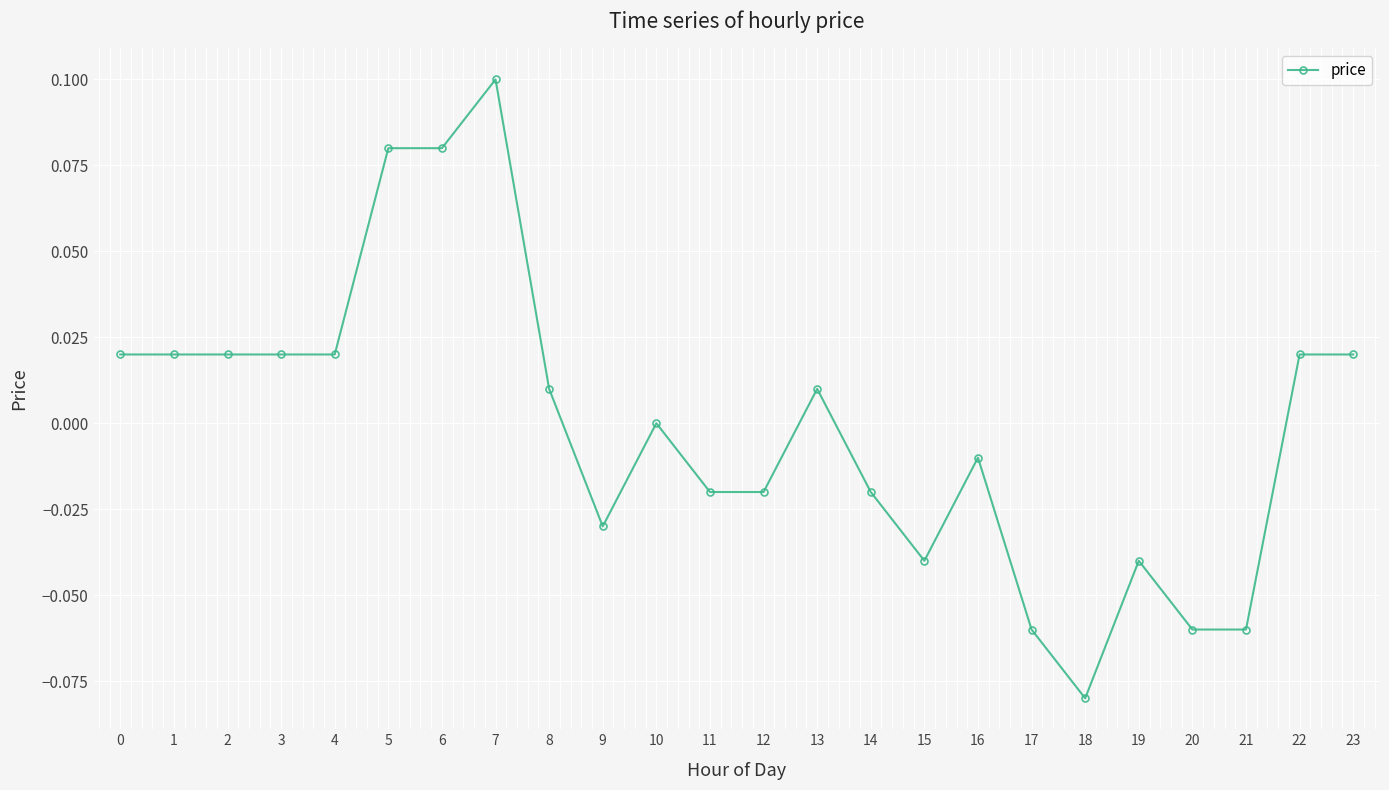

Is this an area chart (filled region under the line)?

No